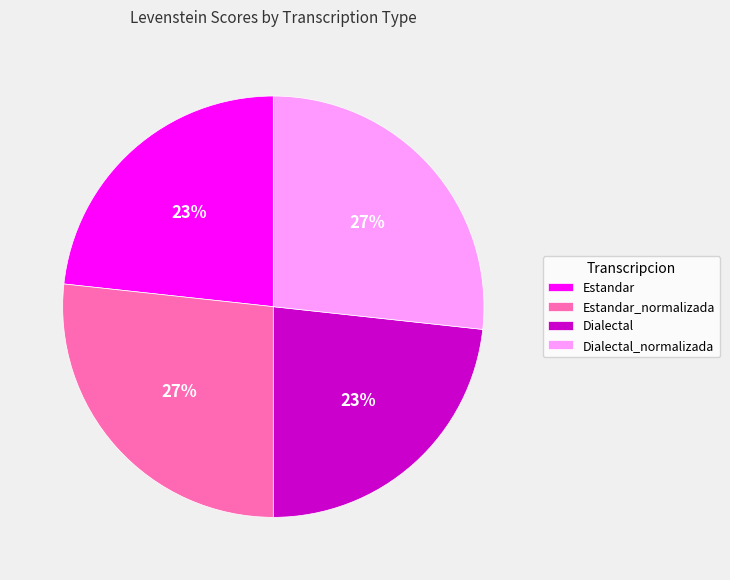

Between Dialectal and Dialectal_normalizada, which is larger?

Dialectal_normalizada